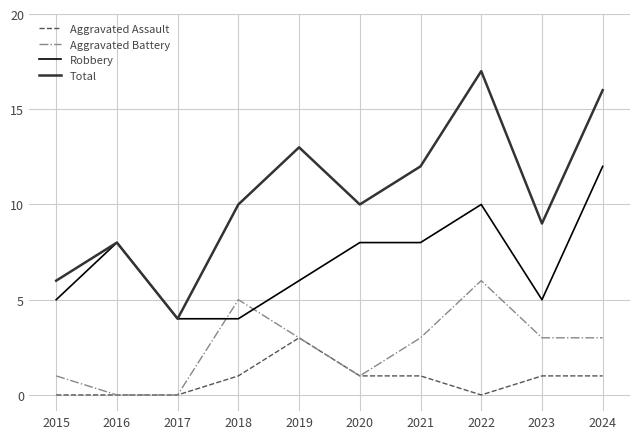

Which series has the largest range (max minus min)?

Total